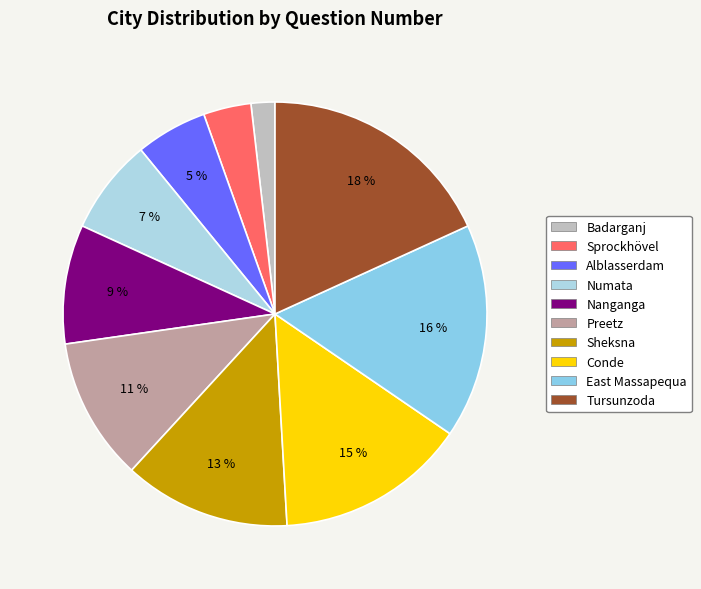

Between Sprockhövel and Nanganga, which is larger?

Nanganga